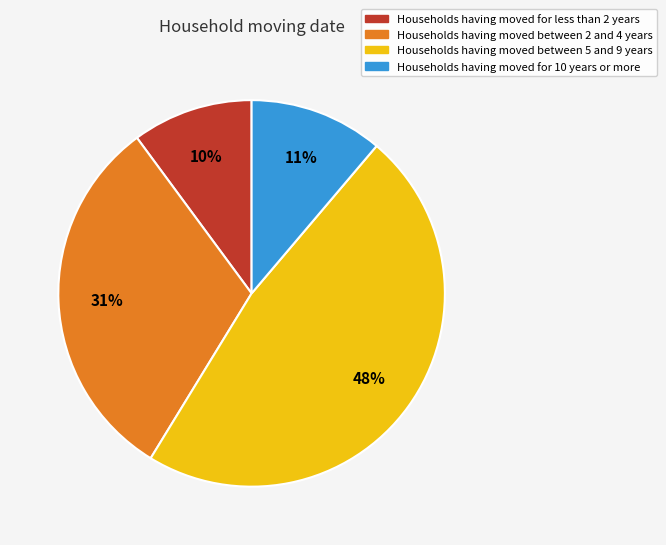

Does any single category account for the majority?

No